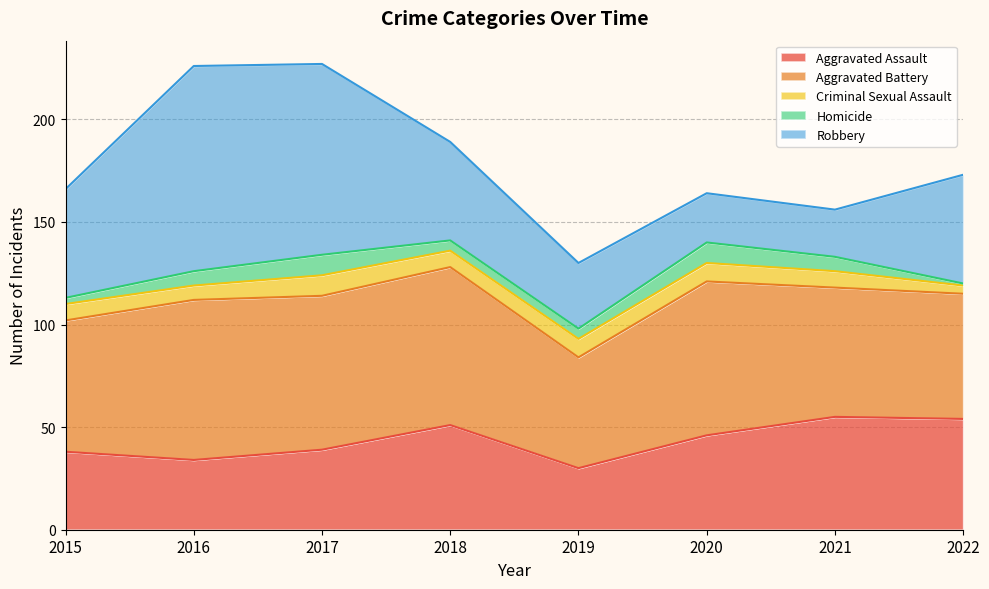

True or false: Homicide has more than 0 points higher than both neighbors.

True